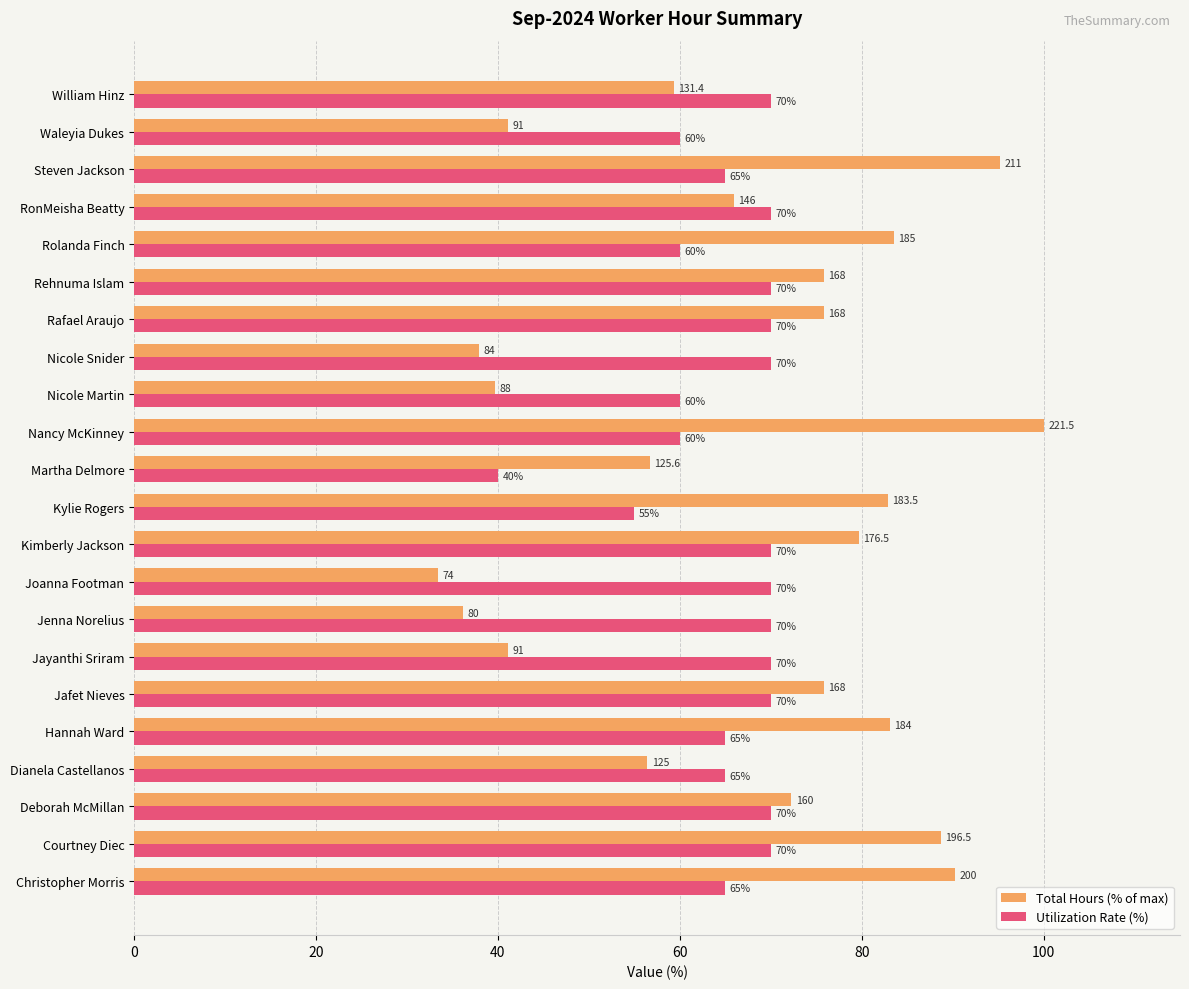

List the series in order of their peak value, lowest first.

Utilization Rate (%), Total Hours (% of max)